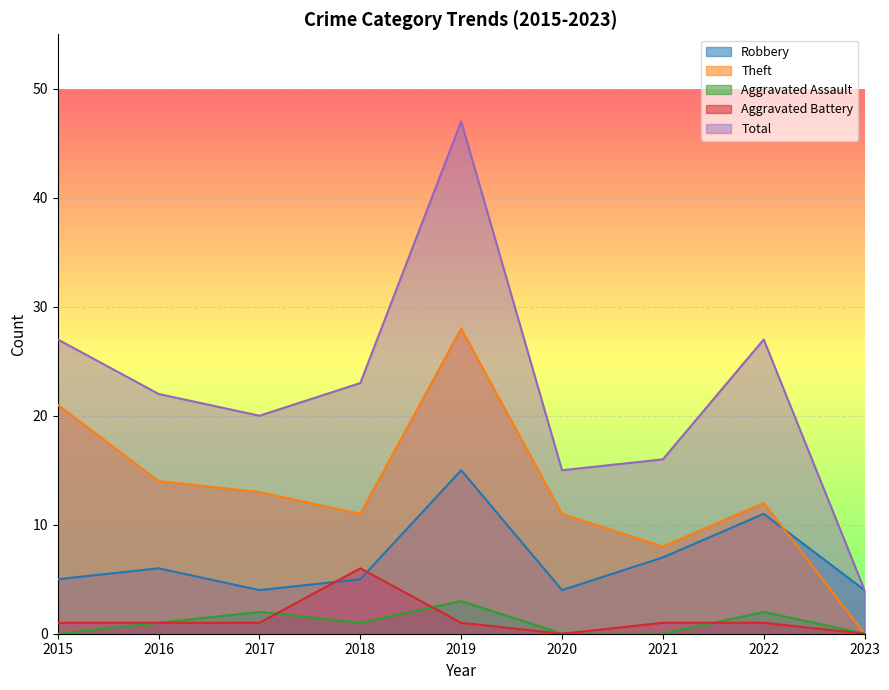

Reading left to right, extract all data points from this chart.

Robbery: 2015=5	2016=6	2017=4	2018=5	2019=15	2020=4	2021=7	2022=11	2023=4
Theft: 2015=21	2016=14	2017=13	2018=11	2019=28	2020=11	2021=8	2022=12	2023=0
Aggravated Assault: 2015=0	2016=1	2017=2	2018=1	2019=3	2020=0	2021=0	2022=2	2023=0
Aggravated Battery: 2015=1	2016=1	2017=1	2018=6	2019=1	2020=0	2021=1	2022=1	2023=0
Total: 2015=27	2016=22	2017=20	2018=23	2019=47	2020=15	2021=16	2022=27	2023=4